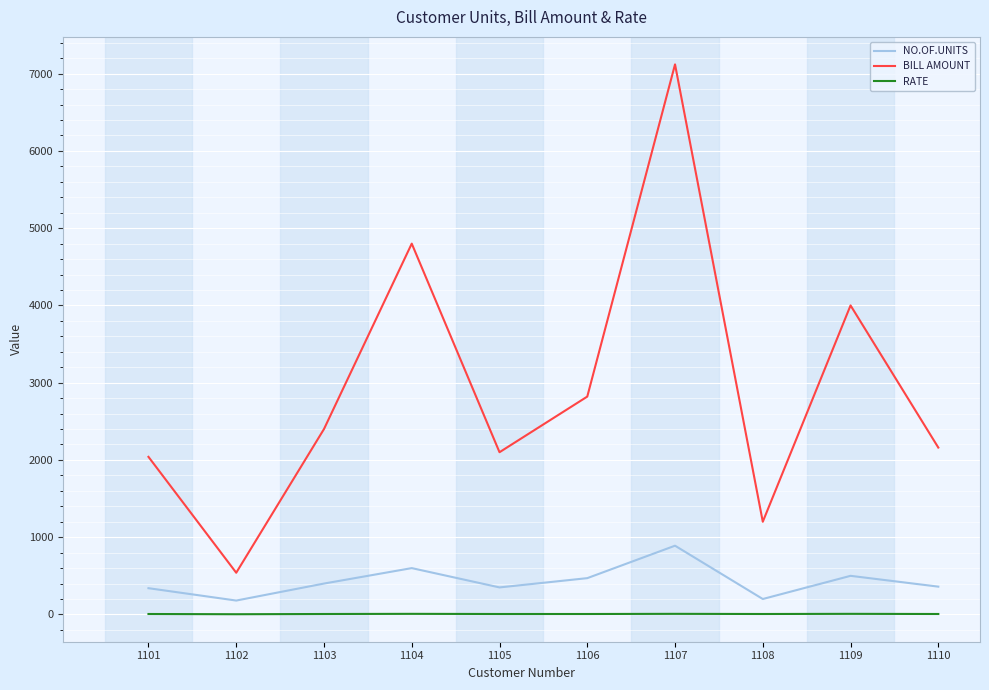

What is the difference between the BILL AMOUNT values at 1106 and 1101?

780